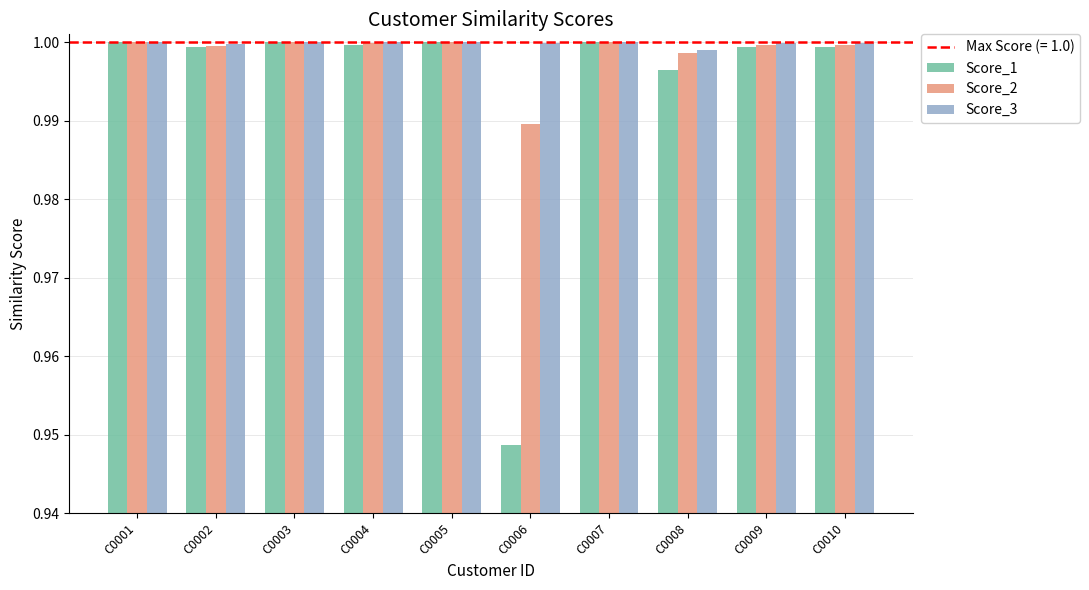

Rank the series by their average value, from highest to lowest.

Score_3, Score_2, Score_1